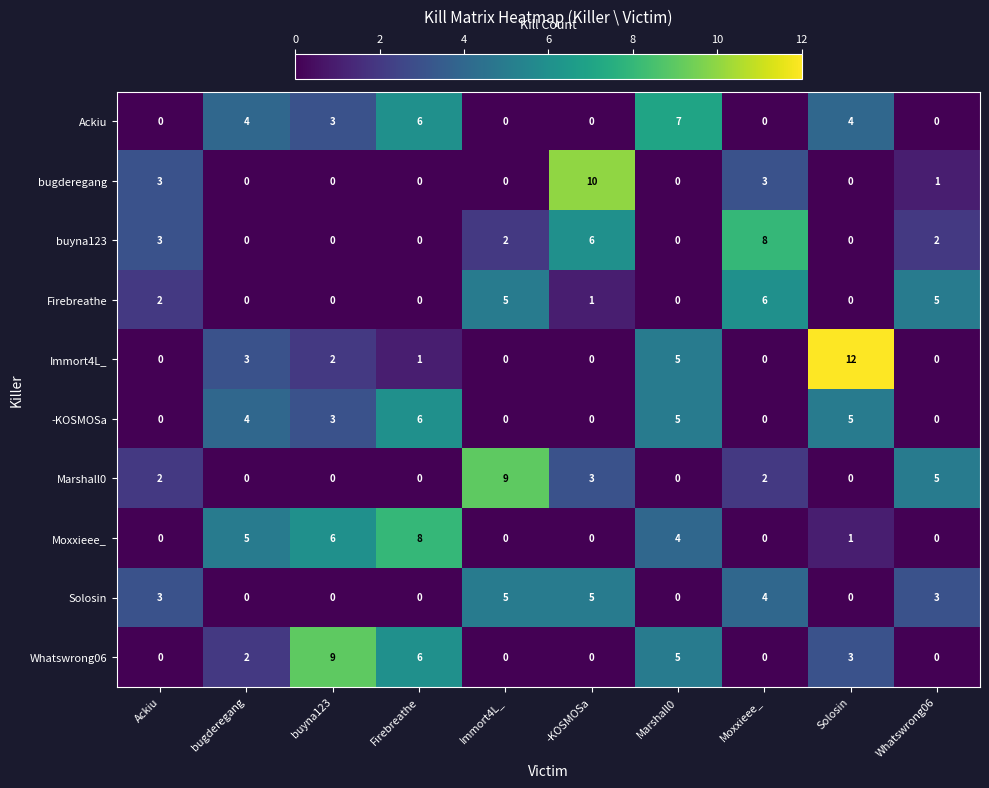

Which category has the highest value across all series?

Solosin